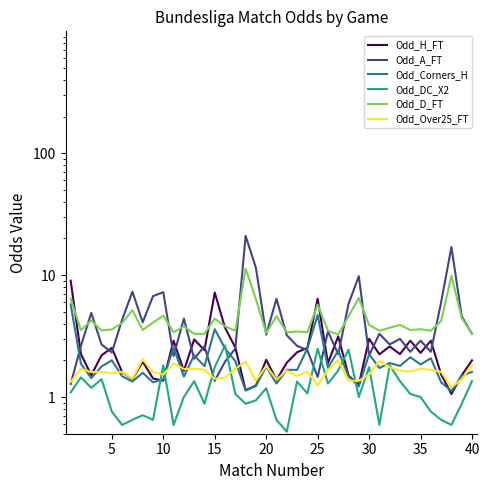

What is the difference between the maximum and minimum values in the Odd_DC_X2 series?

2.1